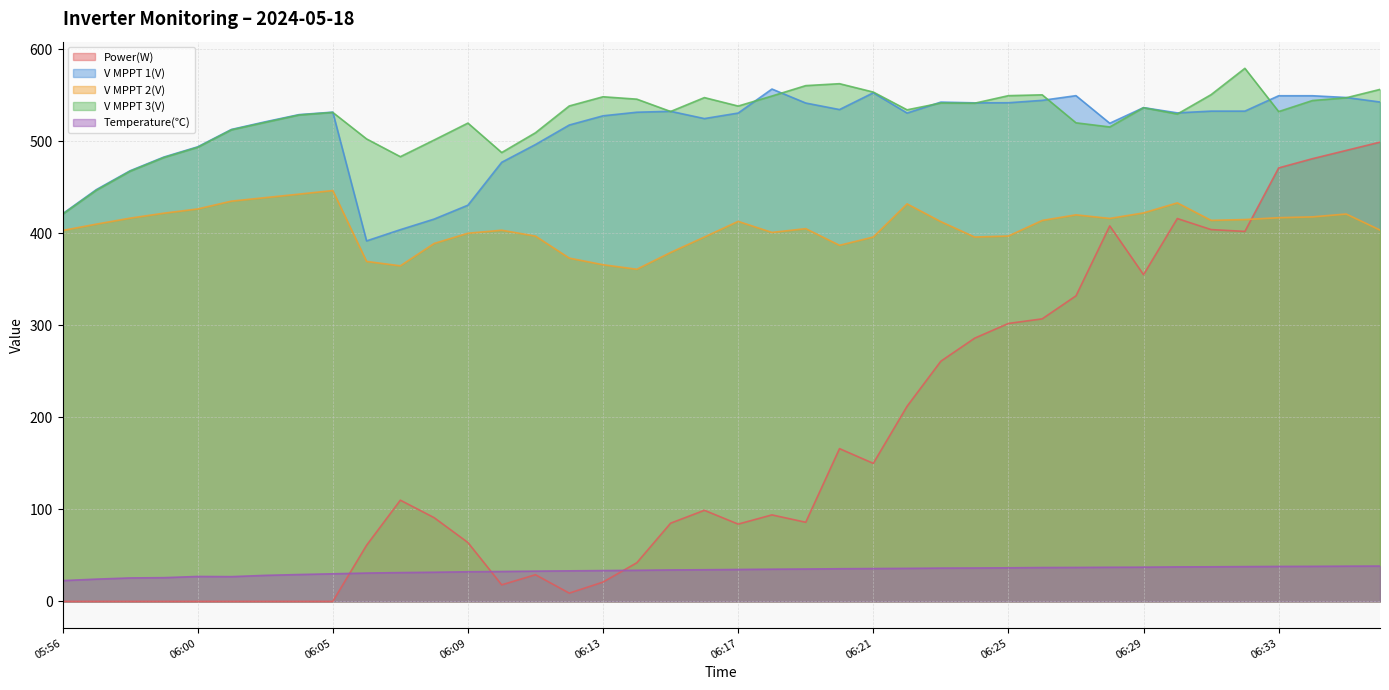

True or false: V MPPT 3(V) has a value of 467.4 at 05:58.

True